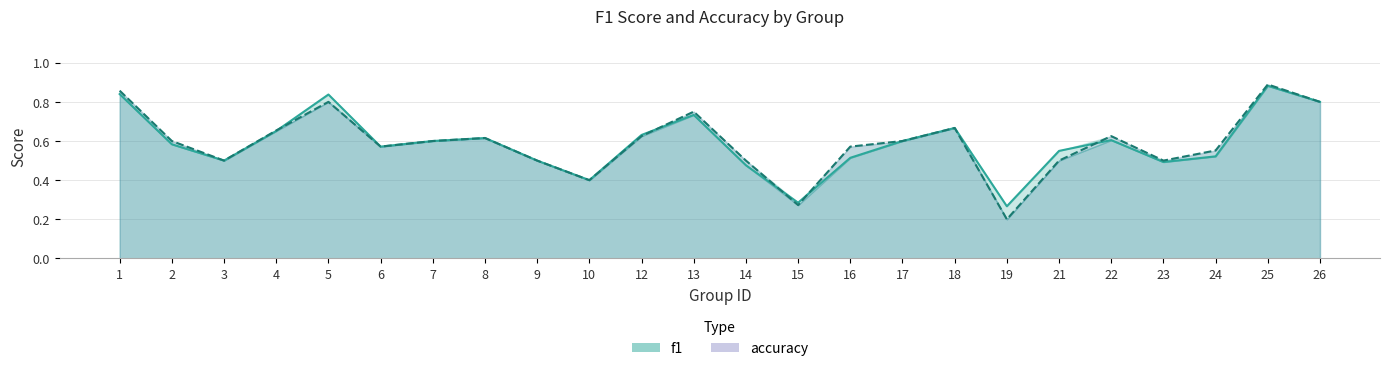

How many lines are shown in the chart?

2